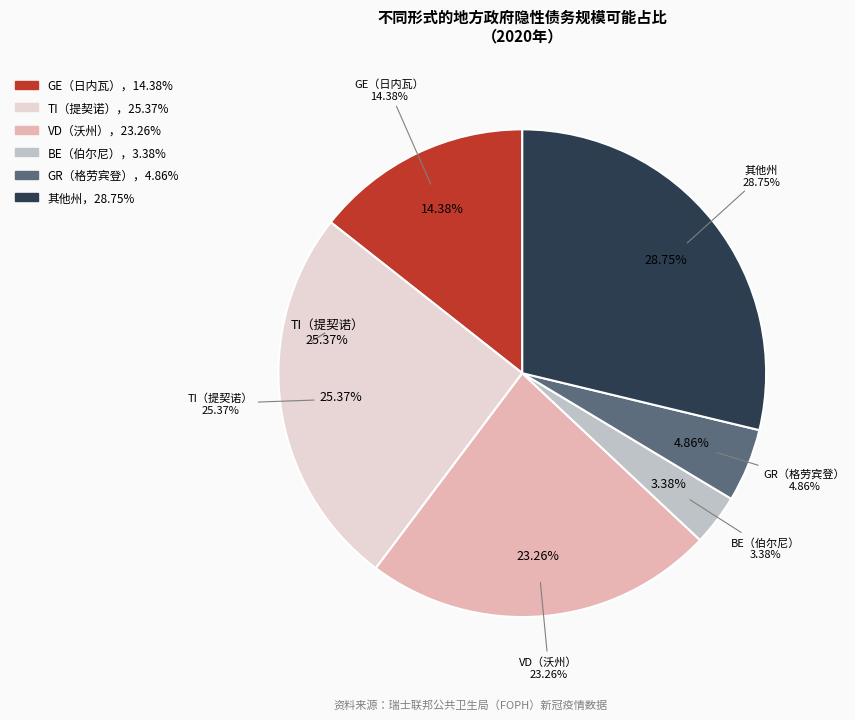

Is there any slice that represents more than half of the pie?

No